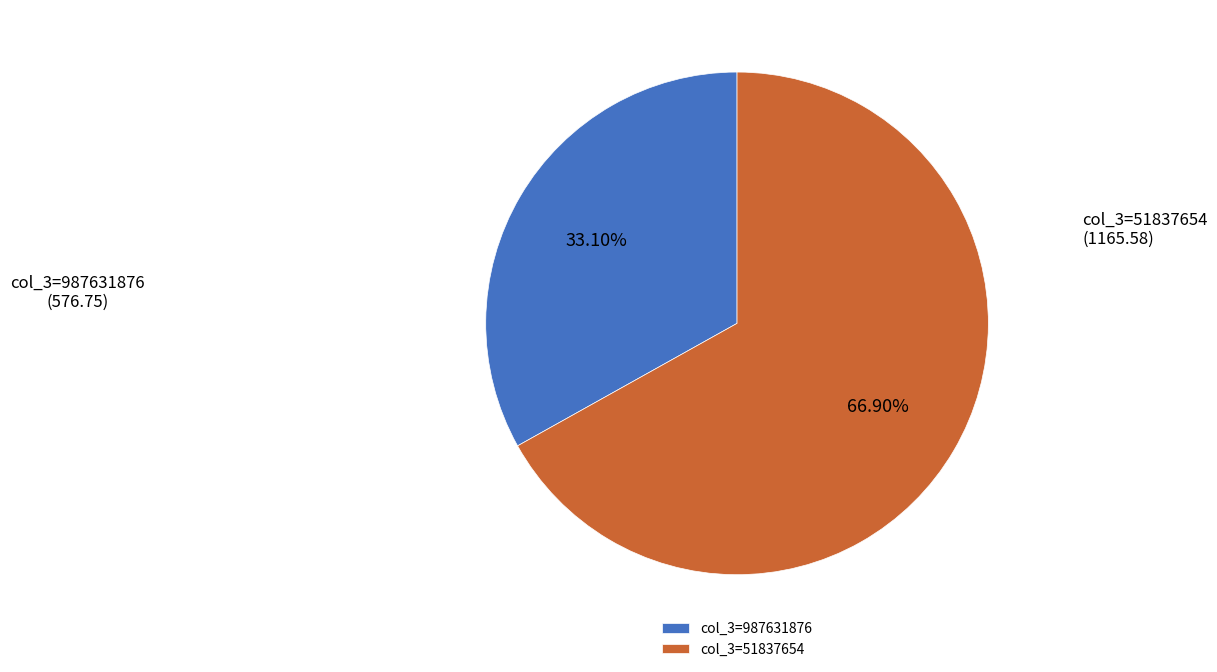

Rank the categories by value from lowest to highest.

col_3=987631876, col_3=51837654